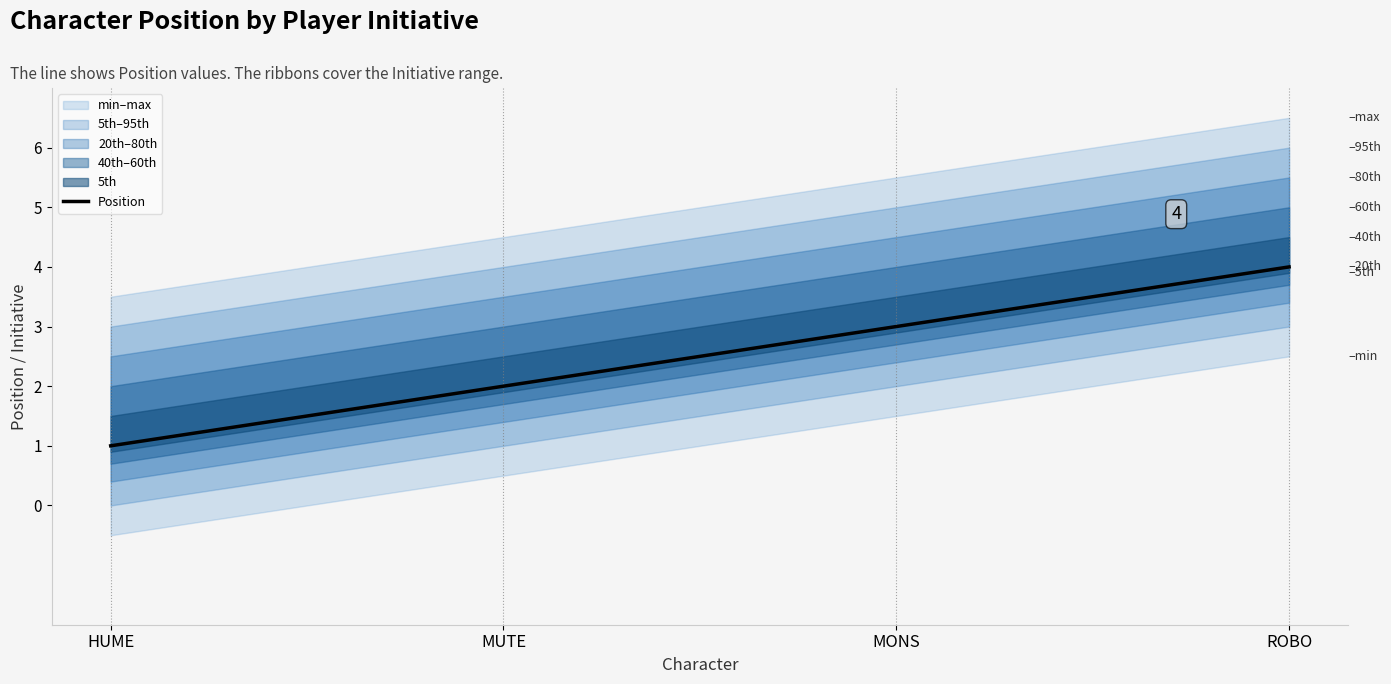

What is the ratio of the value at MONS to the value at ROBO?

0.8